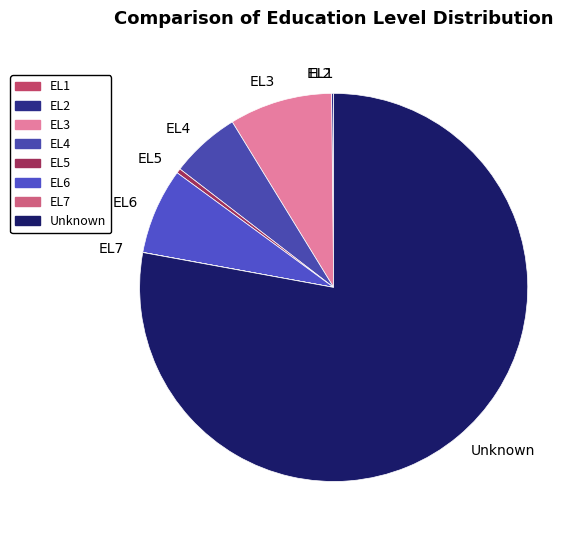

What is the largest slice in the pie chart?

Unknown